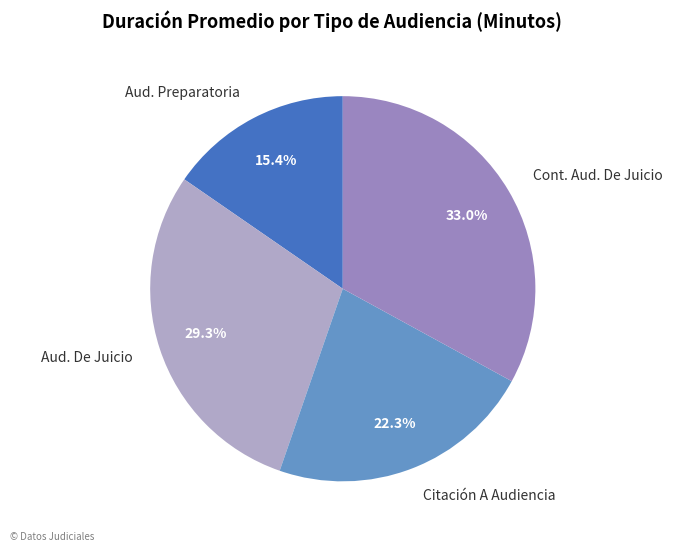

Approximately how many times larger is the value at Aud. De Juicio compared to Citación A Audiencia?

1.3